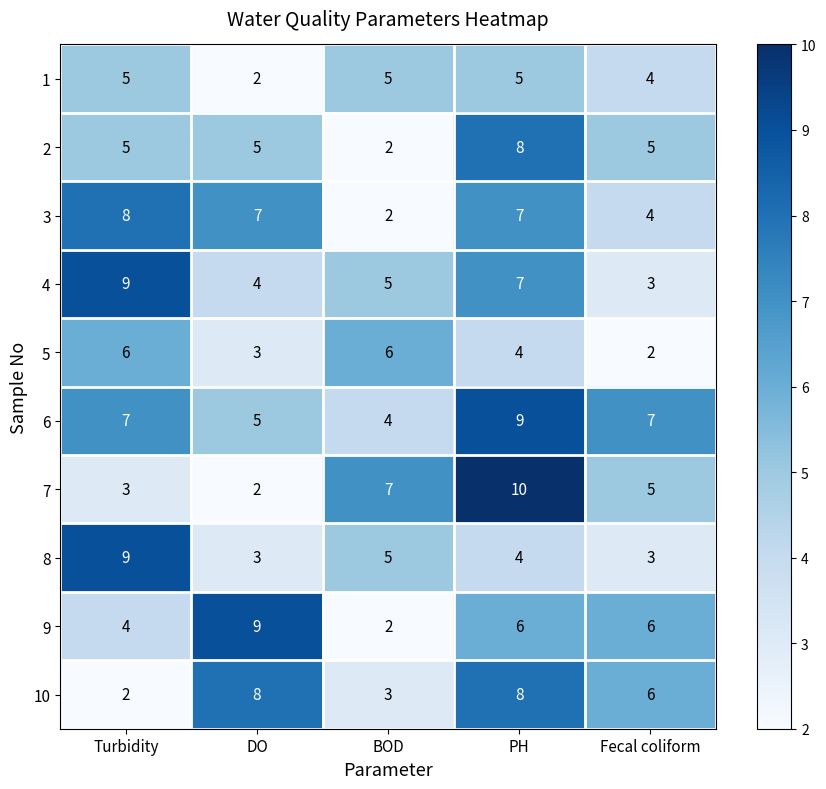

Where does the 8 series first go above 4?

Turbidity